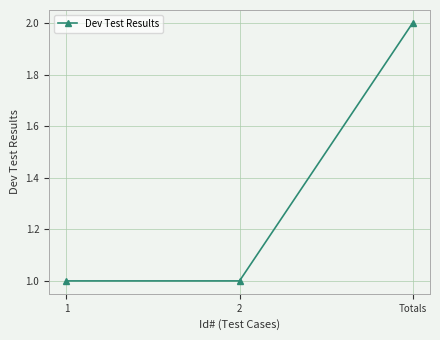

What is the difference between the maximum and minimum values?

1